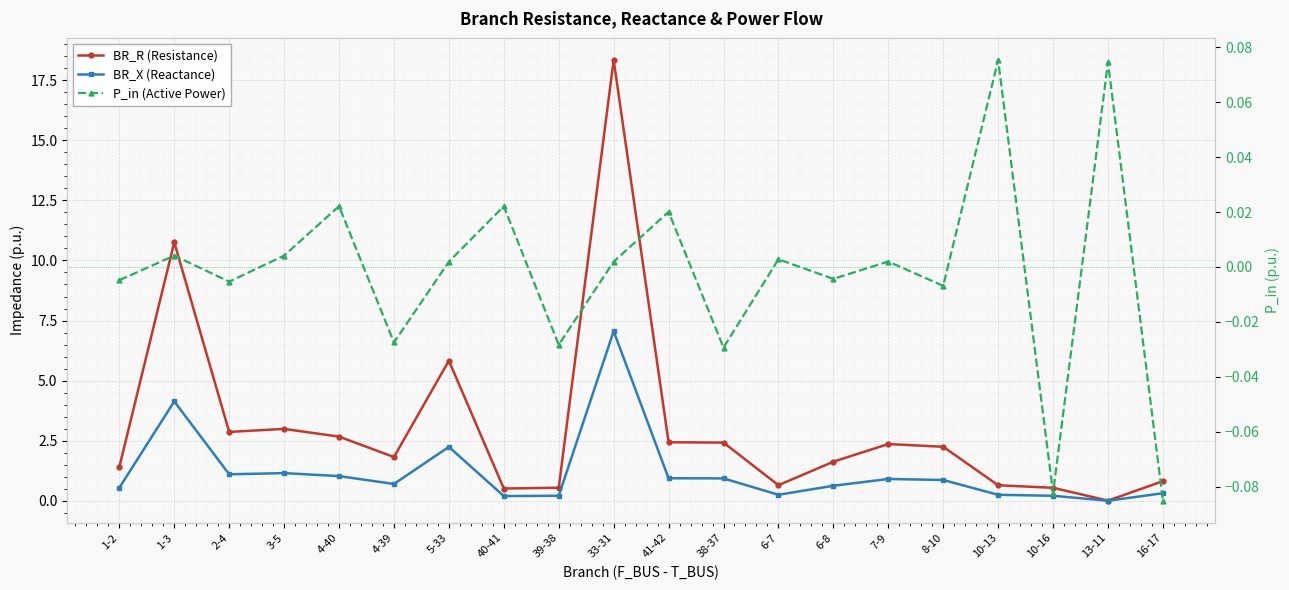

Reading right to left, transcribe all the data shown in this chart.

BR_R (Resistance): 0.8	0.0	0.5	0.6	2.2	2.4	1.6	0.6	2.4	2.4	18.3	0.5	0.5	5.8	1.8	2.7	3.0	2.9	10.8	1.4
BR_X (Reactance): 0.3	0.0	0.2	0.2	0.9	0.9	0.6	0.2	0.9	0.9	7.1	0.2	0.2	2.2	0.7	1.0	1.2	1.1	4.1	0.5
P_in (Active Power): -0.1	0.1	-0.1	0.1	-0.0	0.0	-0.0	0.0	-0.0	0.0	0.0	-0.0	0.0	0.0	-0.0	0.0	0.0	-0.0	0.0	-0.0